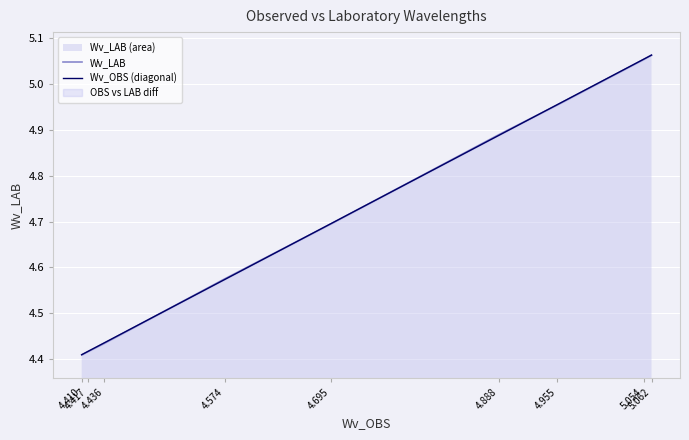

Reading left to right, list all the values displayed in this chart.

Wv_LAB: 4.410=4.4	4.417=4.4	4.436=4.4	4.574=4.6	4.695=4.7	4.888=4.9	4.955=5.0	5.054=5.1	5.062=5.1
Wv_OBS (diagonal): 4.410=4.4	4.417=4.4	4.436=4.4	4.574=4.6	4.695=4.7	4.888=4.9	4.955=5.0	5.054=5.1	5.062=5.1